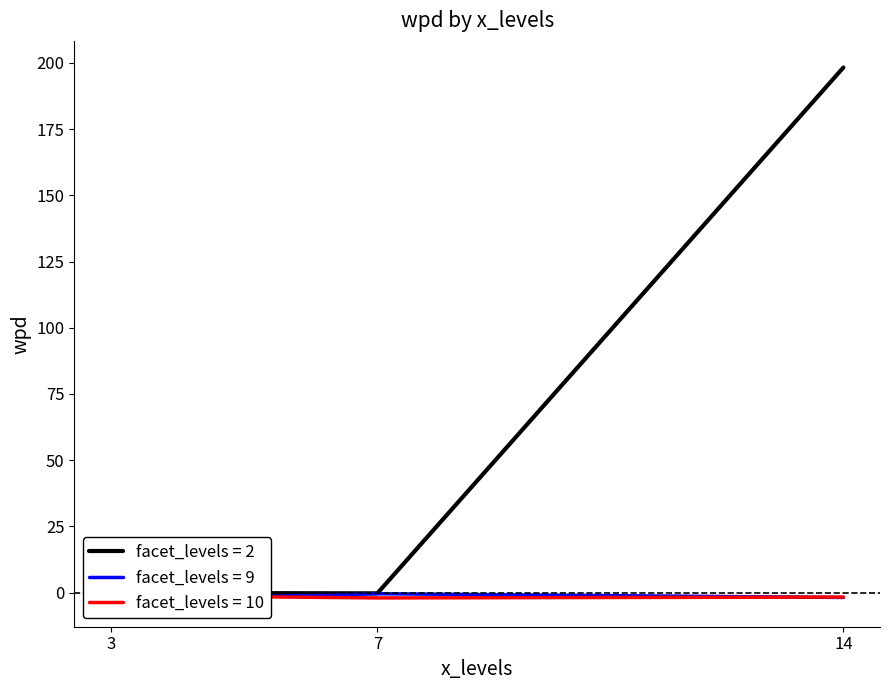

Does the chart have visible grid lines?

No